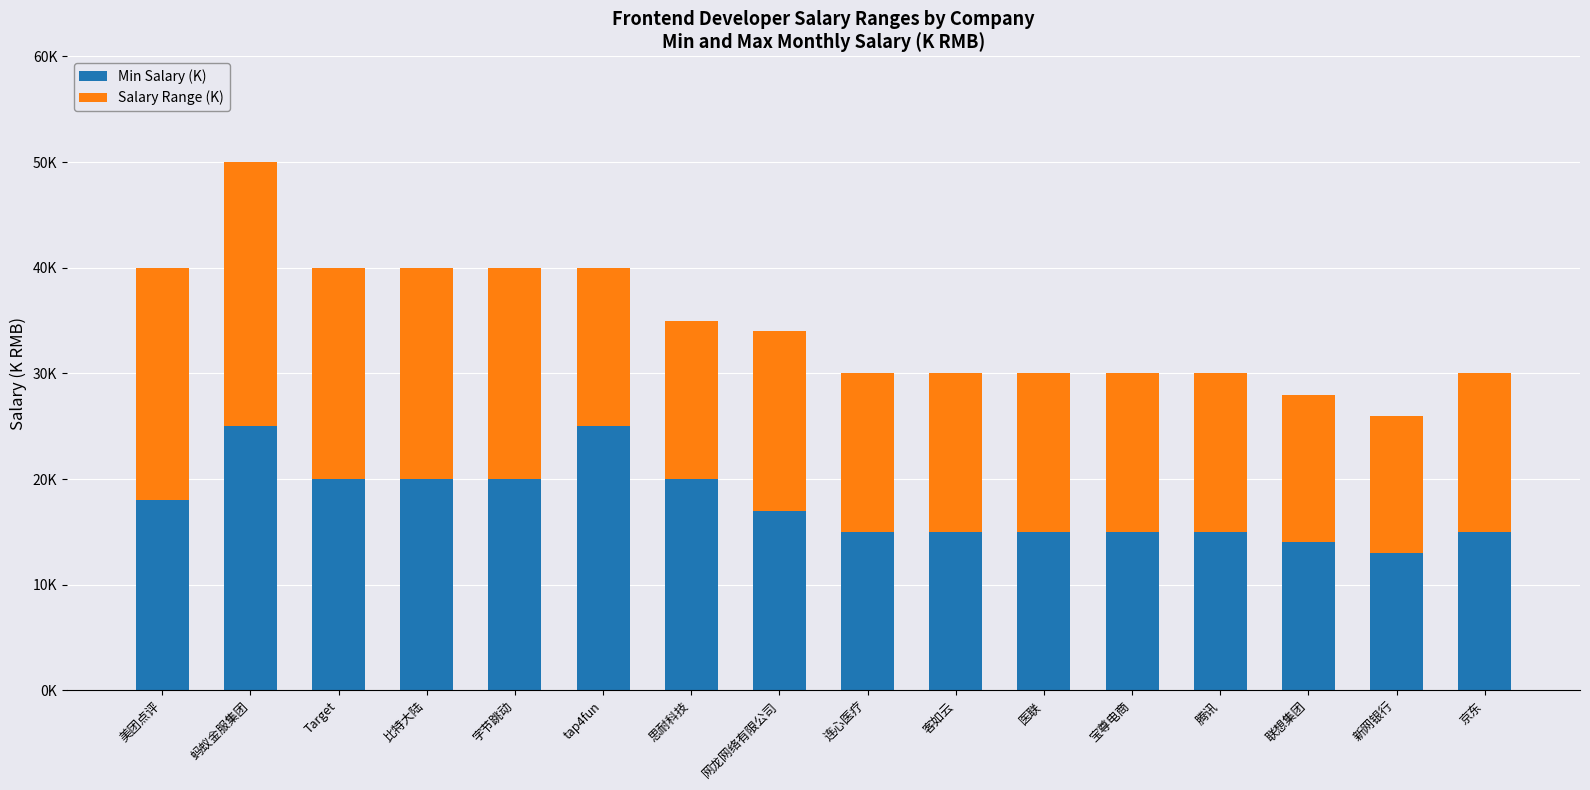

Are the bars grouped side by side (vs. stacked)?

No